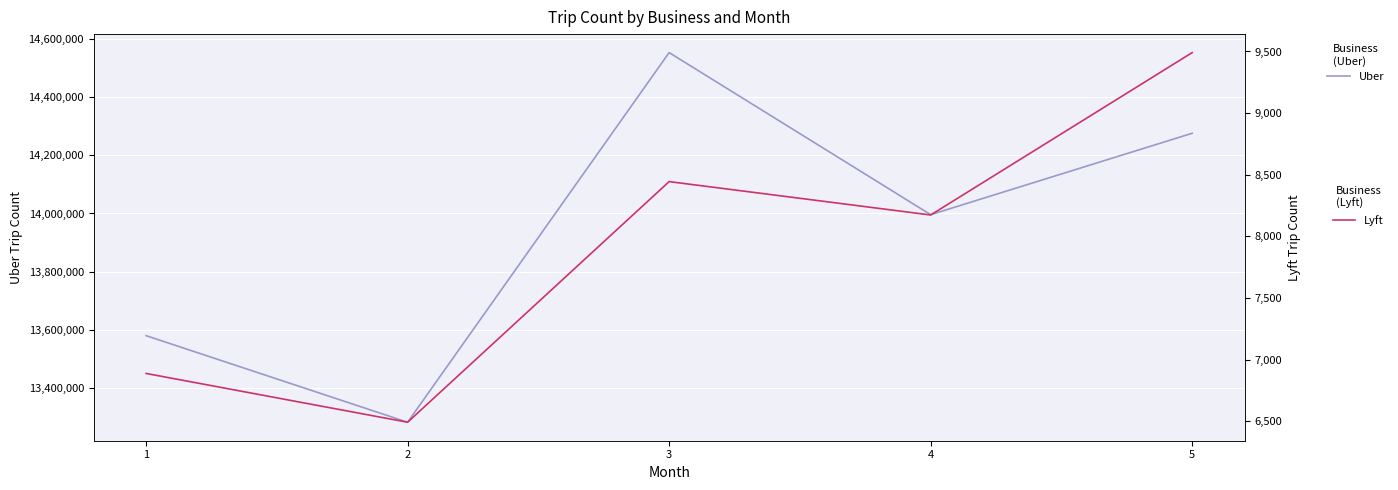

Is it true that Lyft equals 8444 at 3?

True